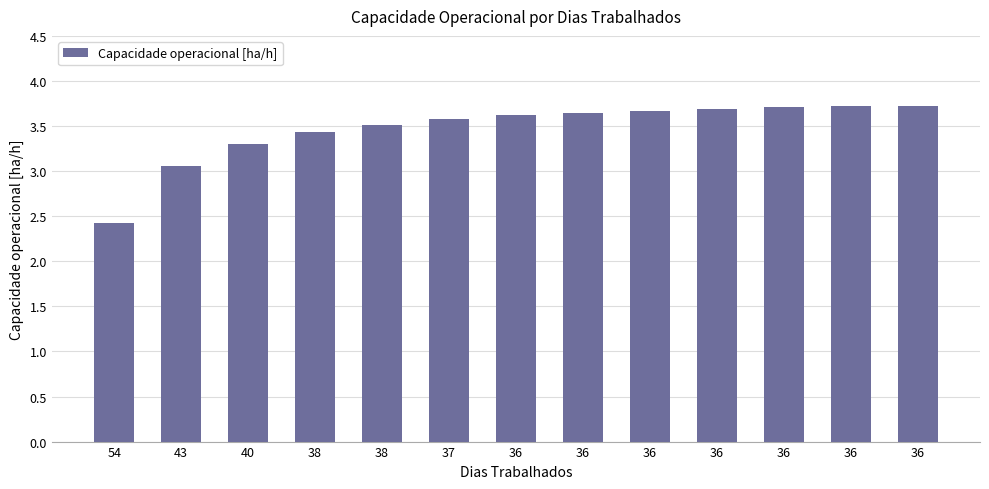

How many categories are shown in the chart?

13